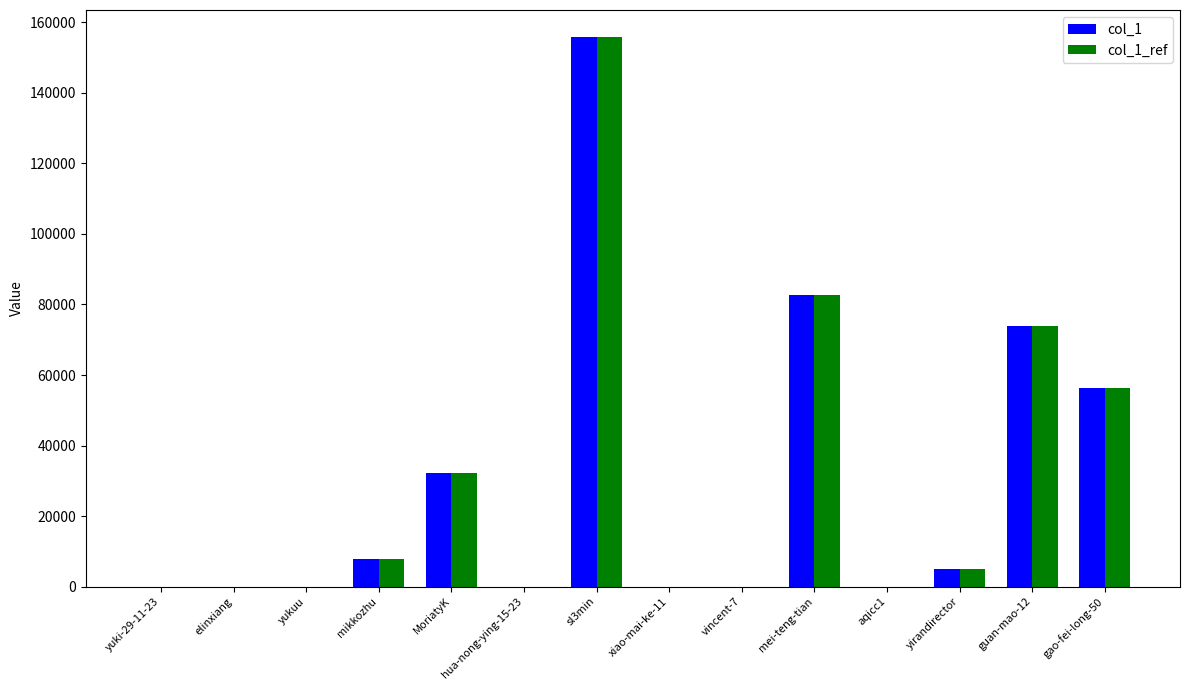

What is the approximate value of col_1 at xiao-mai-ke-11?

1